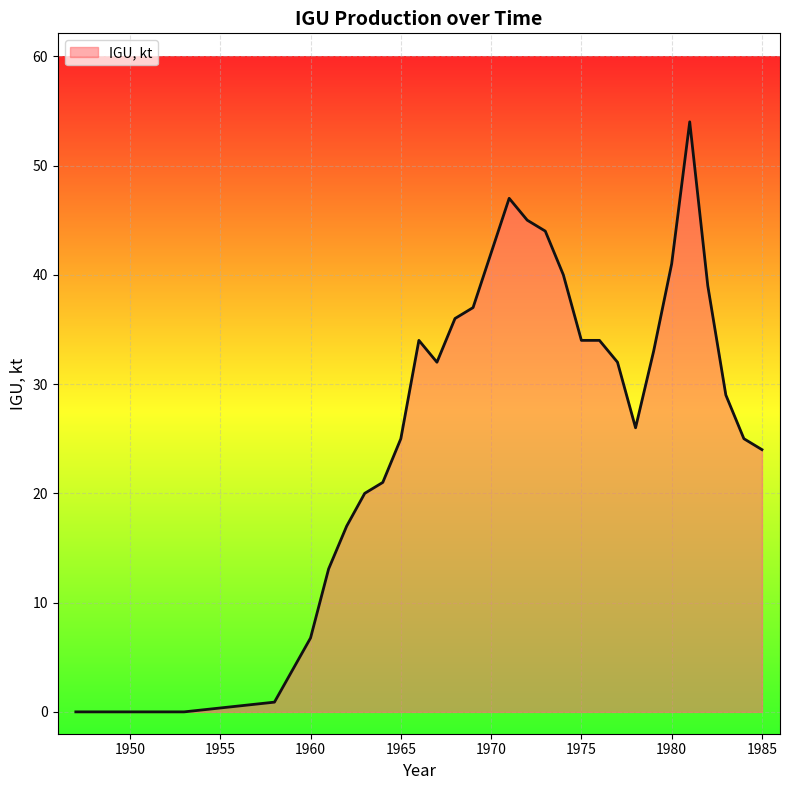

How many series are shown in this chart?

1